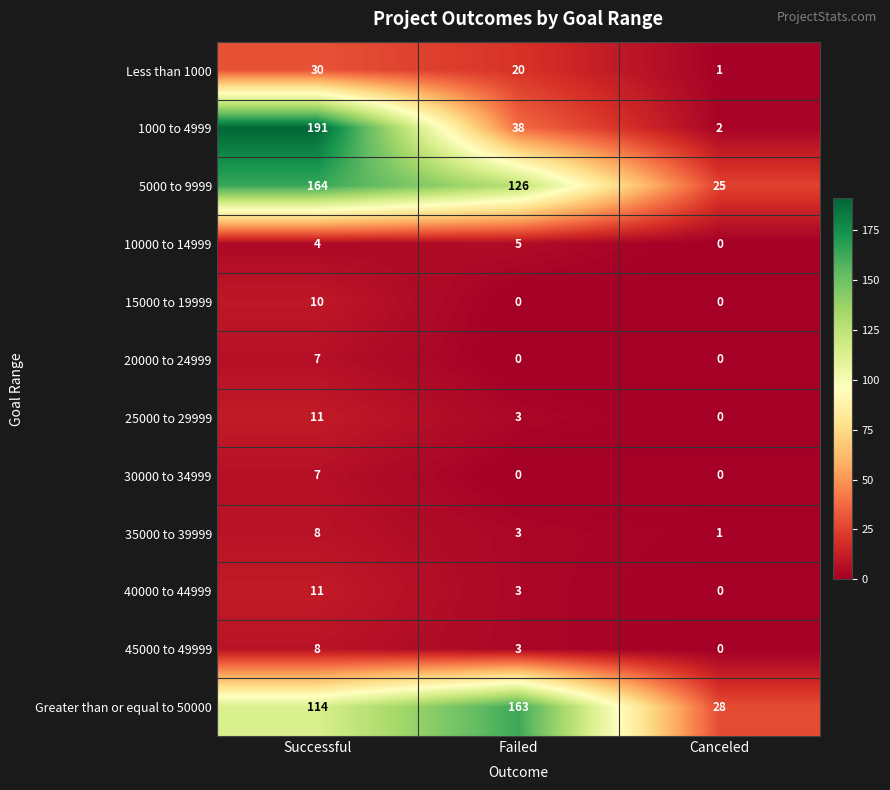

How many distinct data groups are displayed?

12